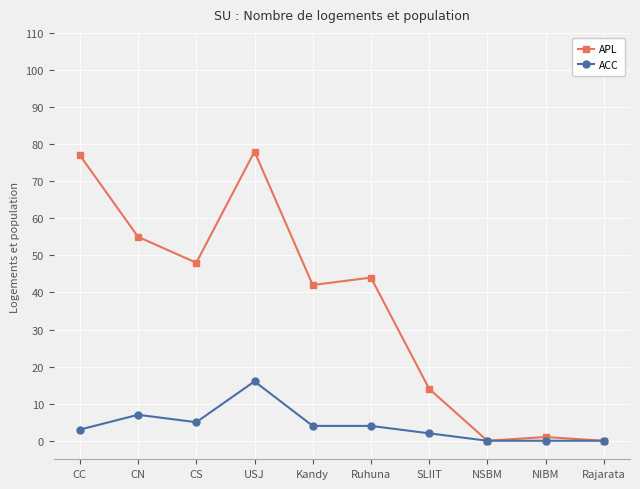

What is the sum of the ACC values at SLIIT and Rajarata?

2